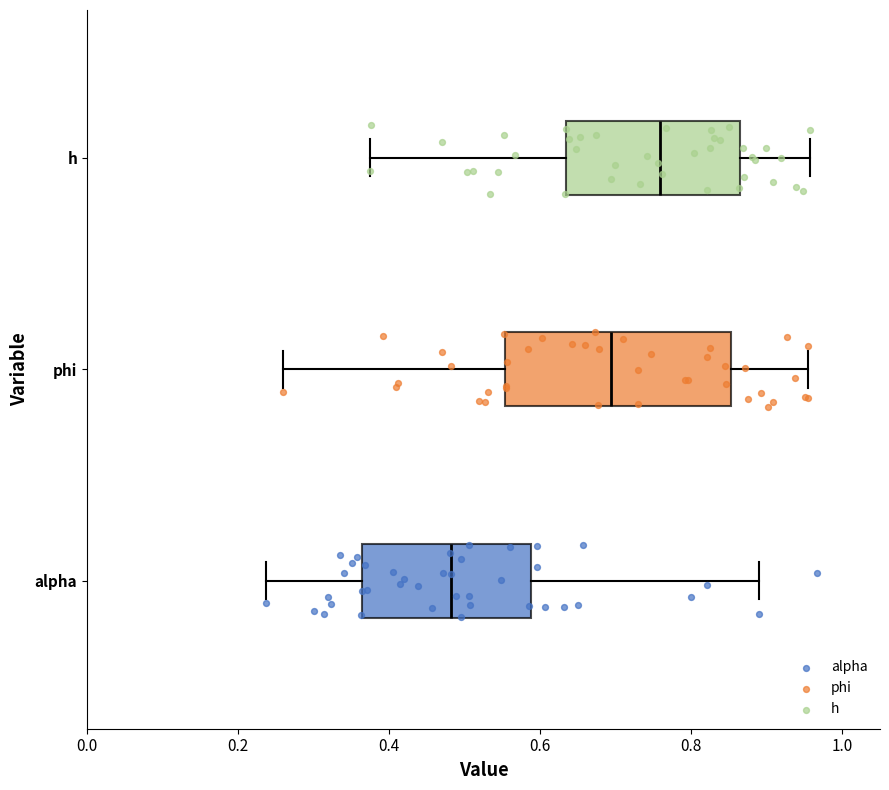

Where does the median line of the box for alpha sit on the x-axis? The values are not printed on the chart, so give them approximately, as read against the axis.

0.48